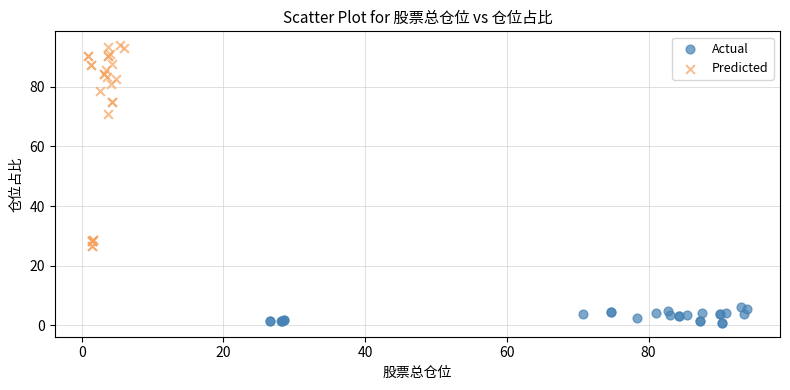

Which series reaches the maximum Y coordinate?

Predicted